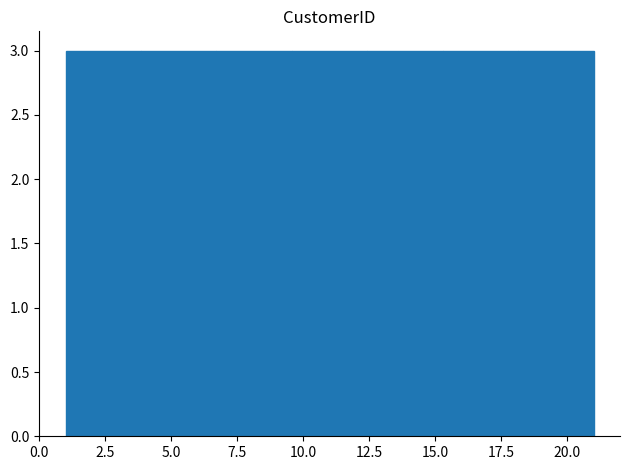

Reading left to right, list every bar in this chart as the range it spans on the x-axis followed by its height. Neither the bar edges nor the heights are printed on the chart, so give them approximately, as read against the axes.

1.0 to 4.0: 3
4.0 to 6.5: 3
6.5 to 9.5: 3
9.5 to 12.5: 3
12.5 to 15.5: 3
15.5 to 18.0: 3
18.0 to 21.0: 3